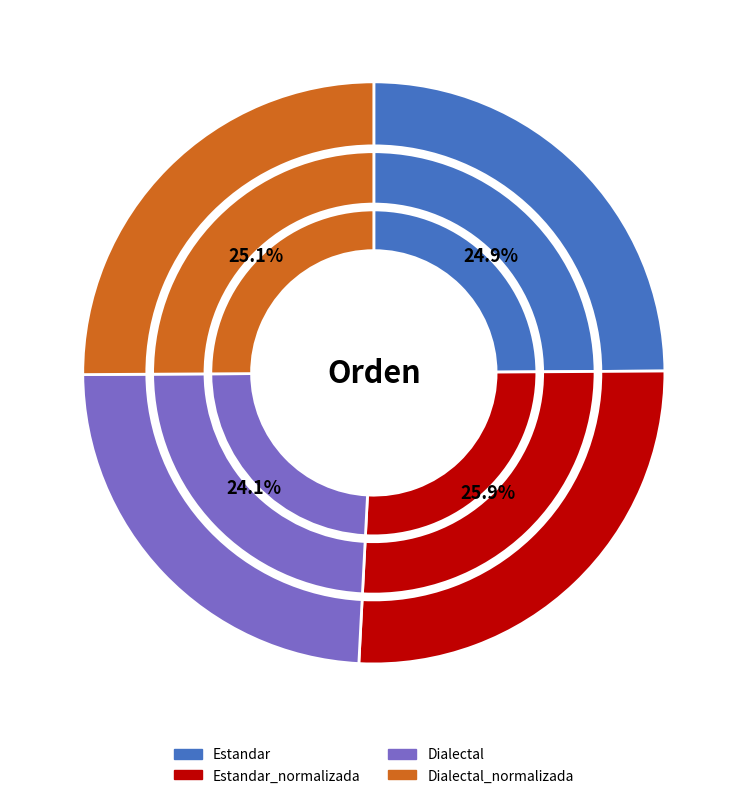

To the nearest percent, what portion does Estandar represent?

25%